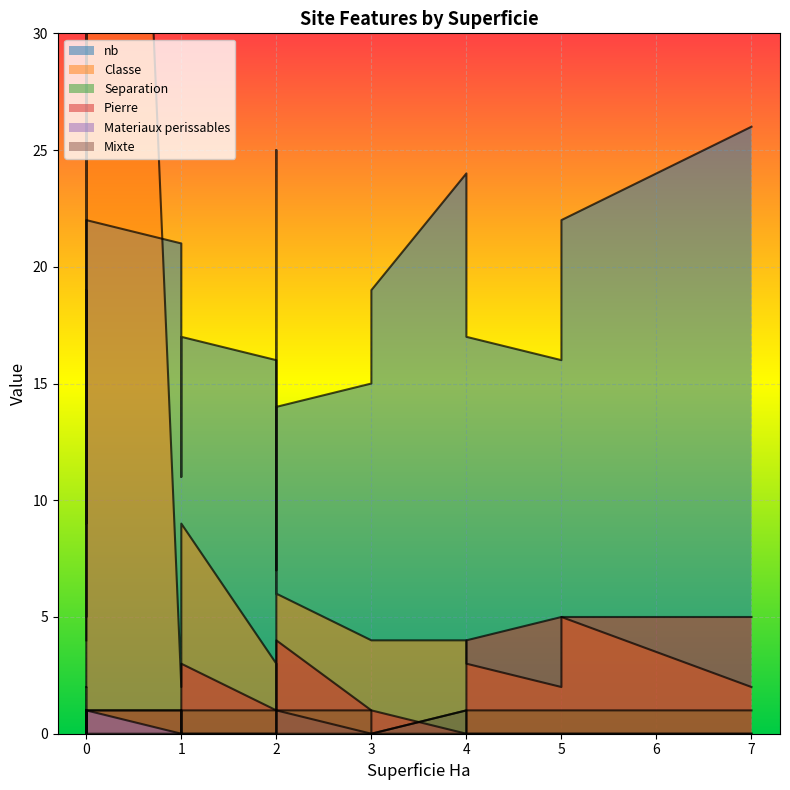

The Separation series shows 1 at 5. True or false?

True